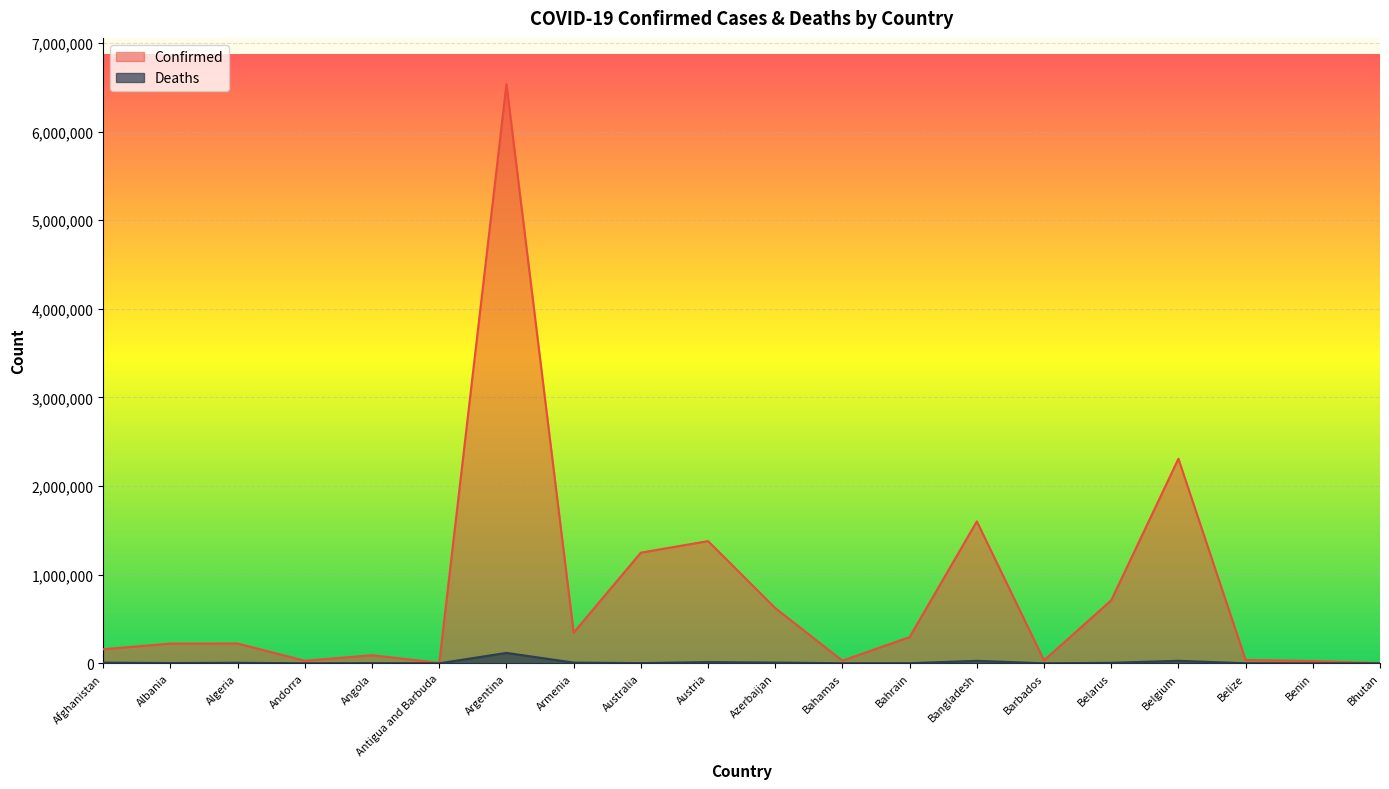

Reading left to right, transcribe all the data shown in this chart.

Confirmed: 158511	222664	223196	28542	91148	5058	6533635	346513	1248446	1378747	622881	29489	296253	1601305	32795	710632	2307843	38072	25522	2837
Deaths: 7376	3247	6363	141	1840	120	117595	8010	2465	13882	8480	717	1397	28111	266	5757	28539	607	161	3